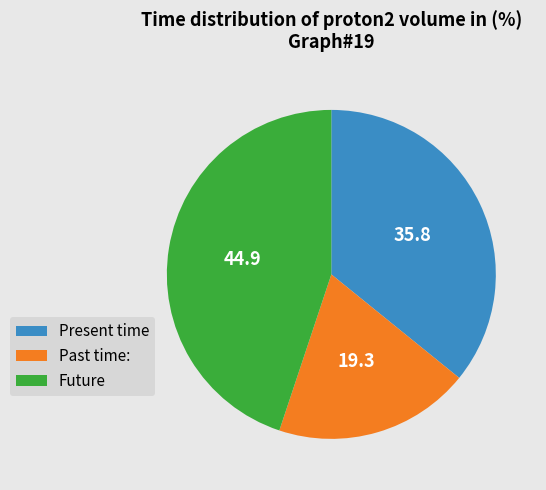

Is it true that Past time: is 25% of the pie?

False